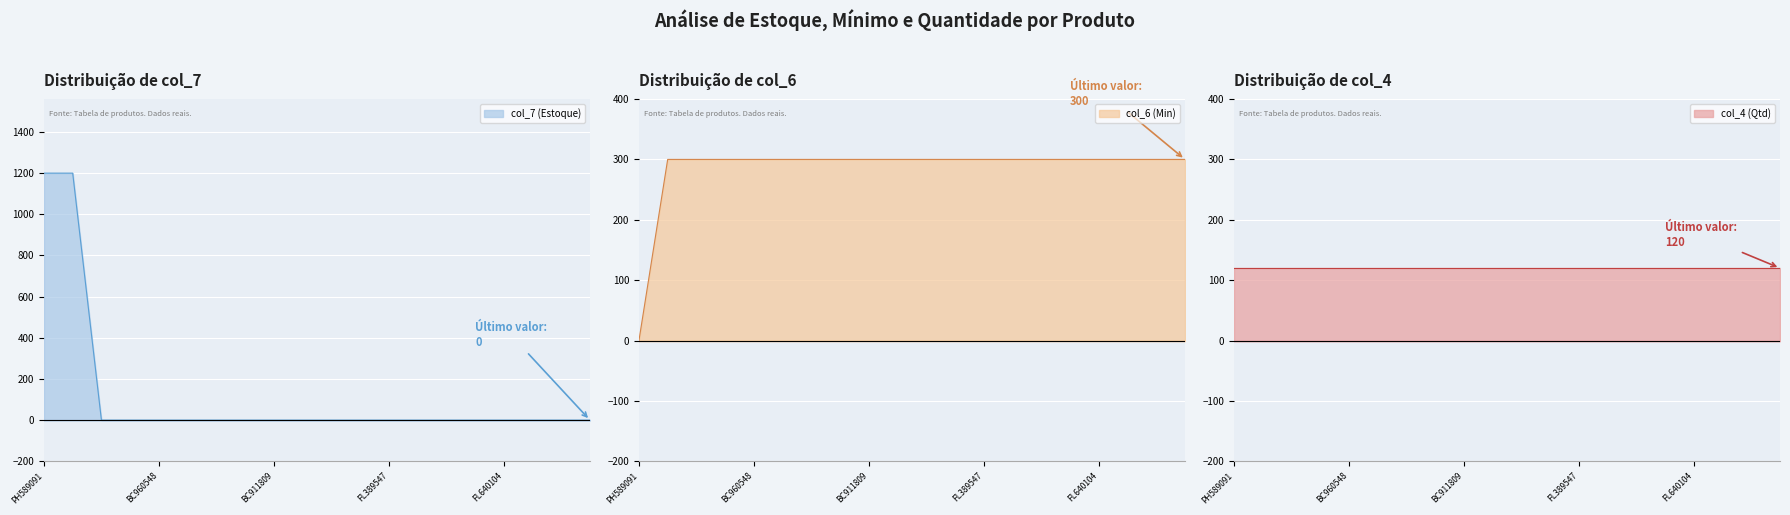

Where is col_7 (Estoque) nearest to the value 600?

PH589091